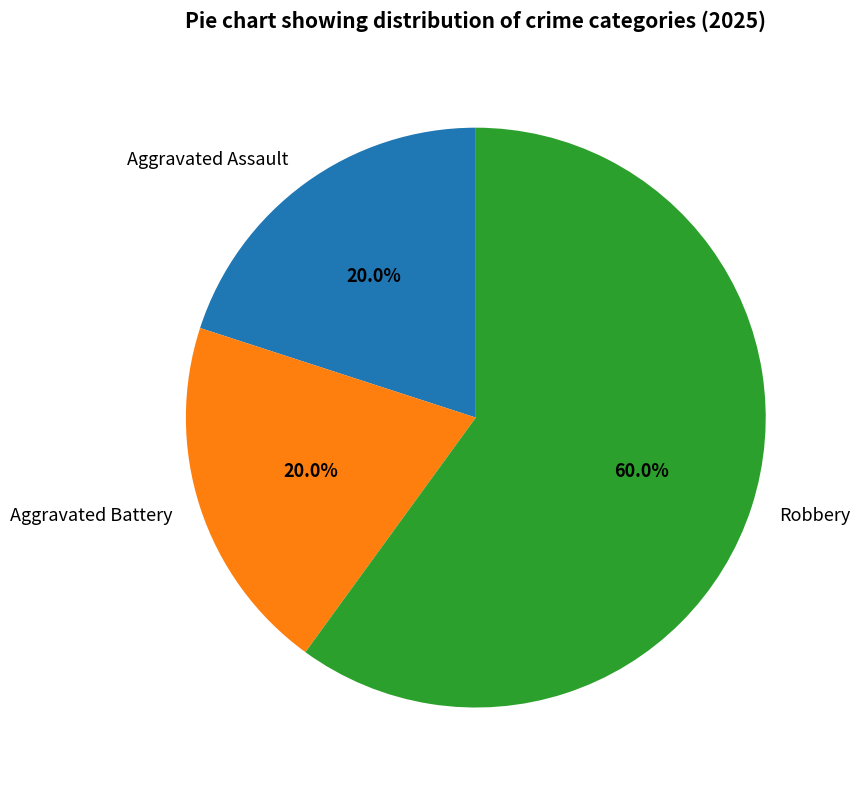

Approximately how many times larger is the value at Aggravated Assault compared to Aggravated Battery?

1.0